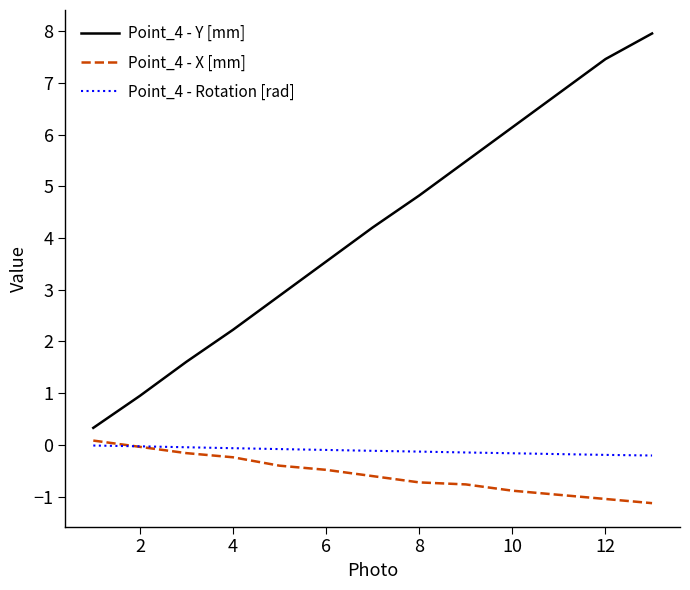

What is the greatest value displayed?

8.0